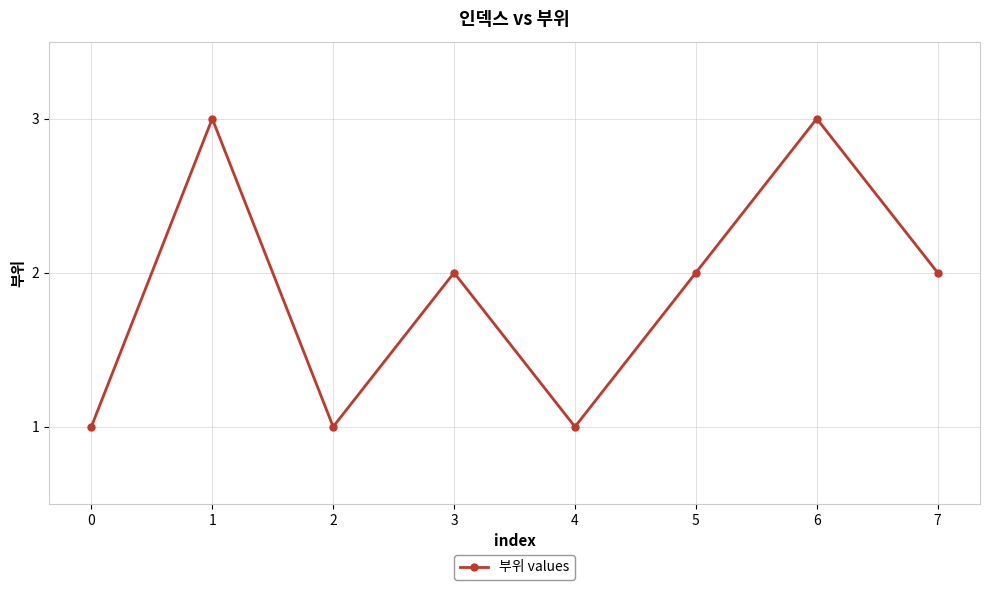

What is the value of the 5th point from the left?

1